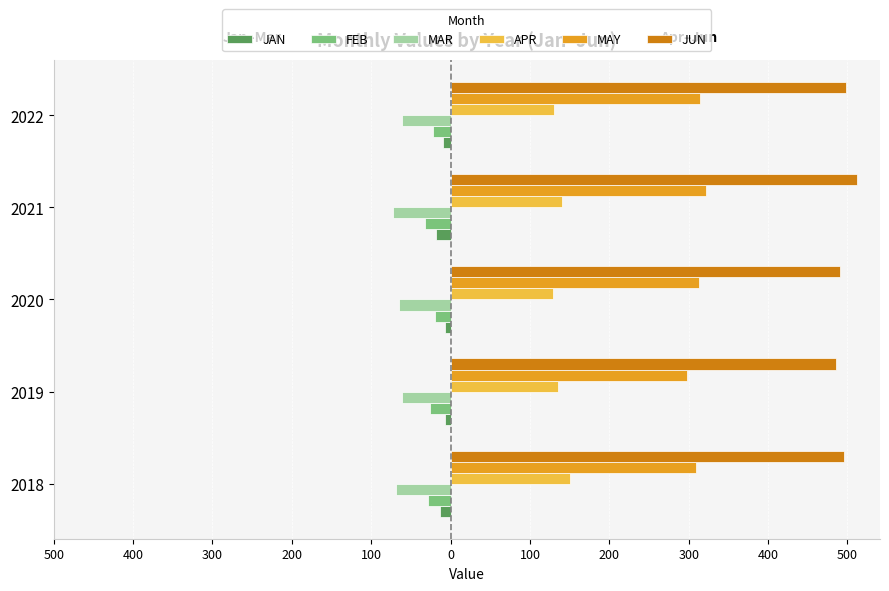

What are all the series names shown in the legend?

JAN, FEB, MAR, APR, MAY, JUN